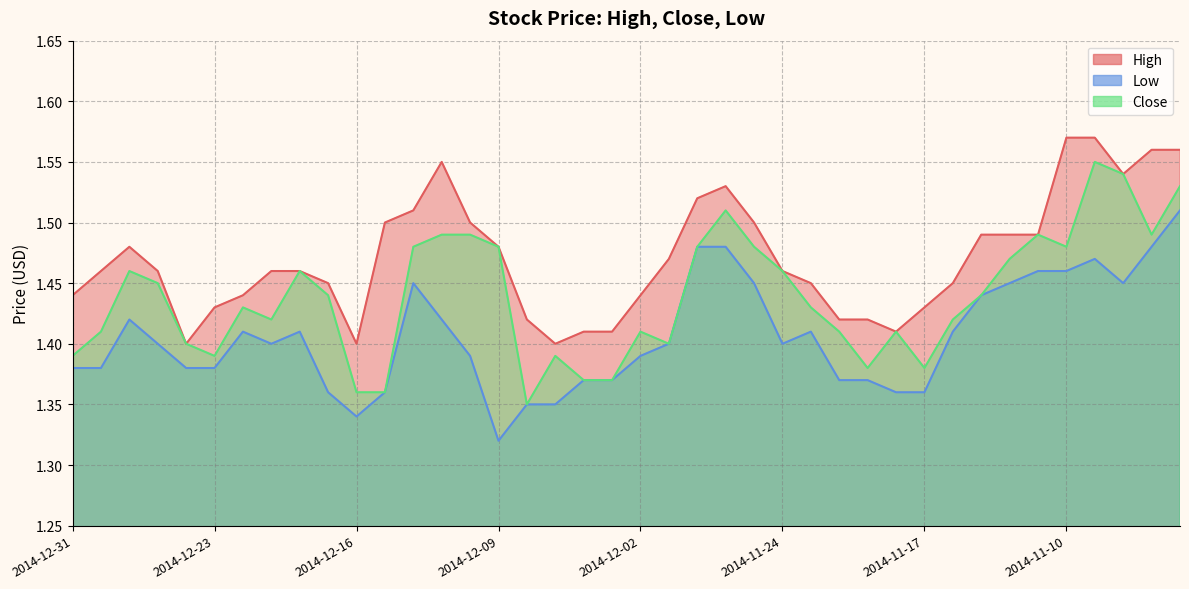

What is the sum of all High values?

58.8